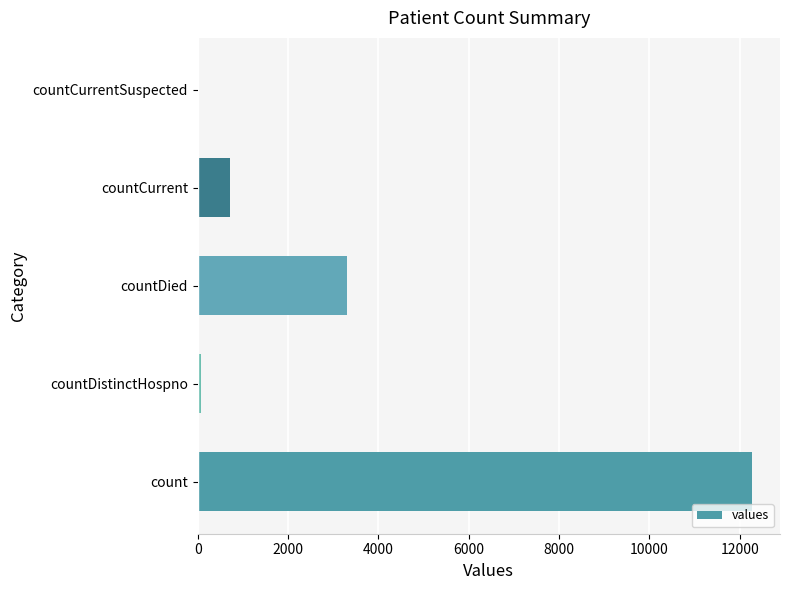

Which label corresponds to the largest value in the chart?

count